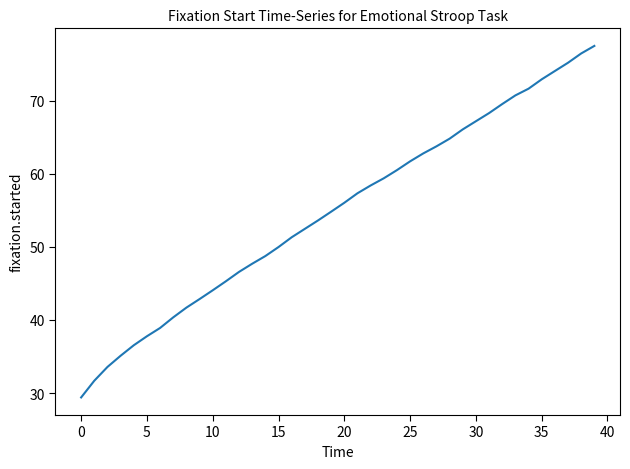

What is the difference between the maximum and minimum values?

48.1